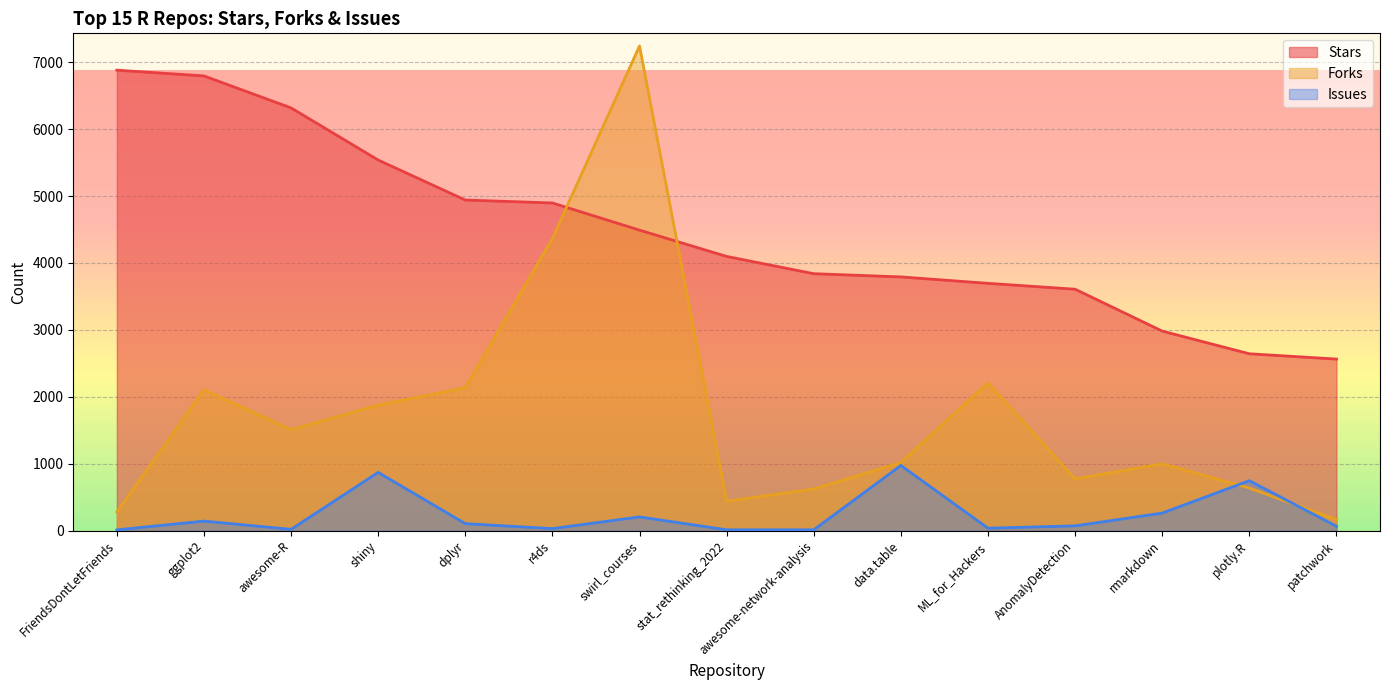

How many times do Forks and Stars cross each other?

2